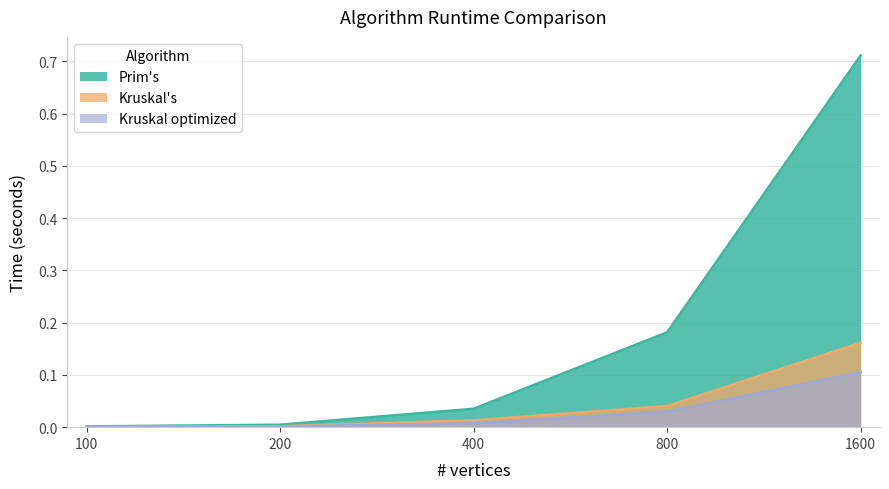

True or false: Kruskal optimized and Prim's cross at least once.

False